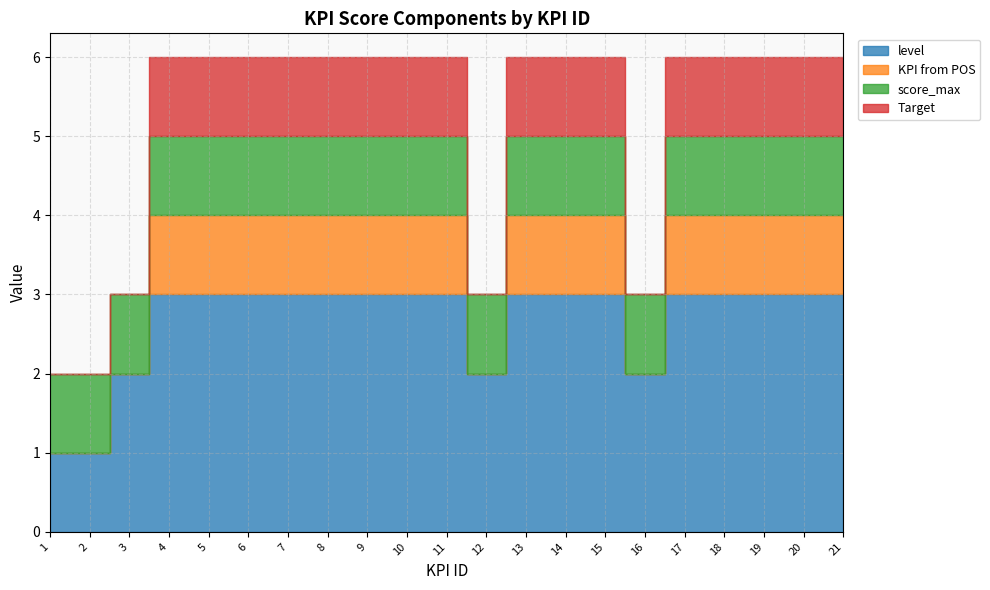

What is the sum of all score_max values?

21